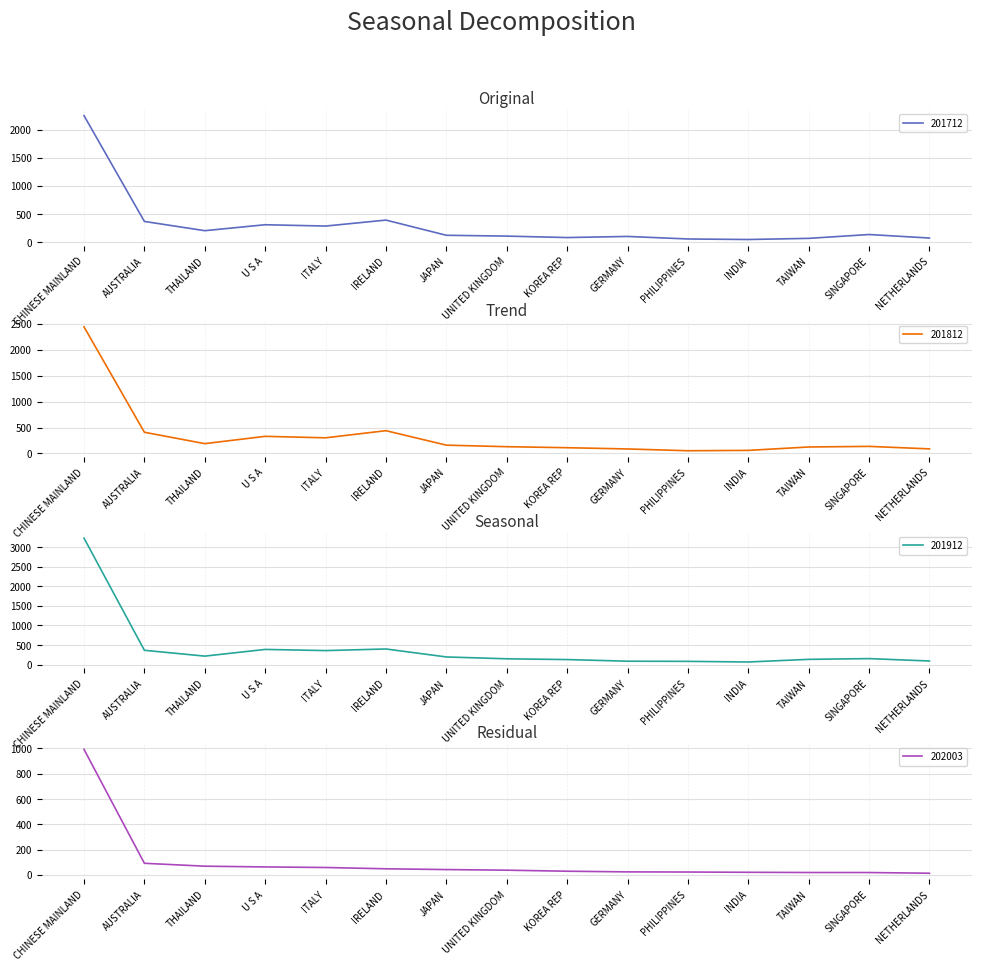

How many values in the 201912 series exceed 153?

8